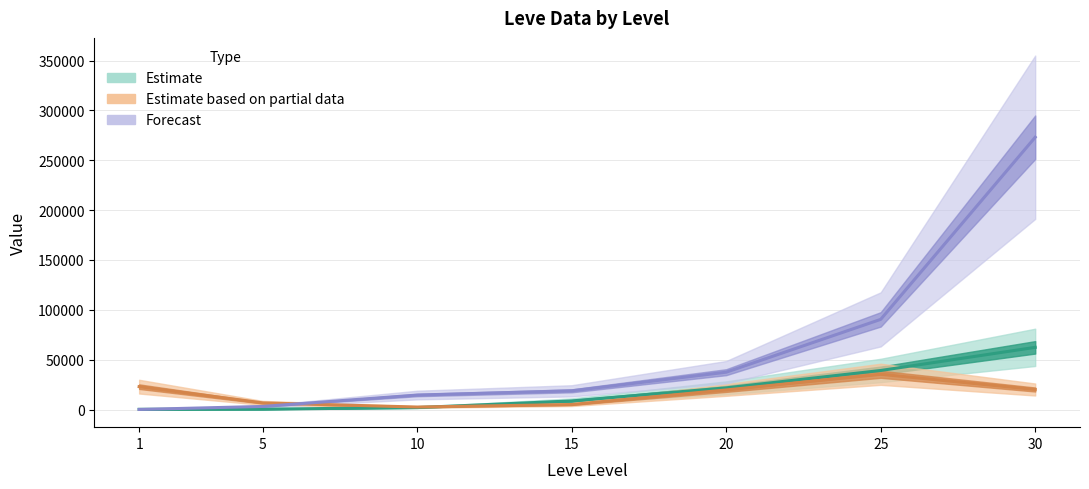

At which category does the chart reach its peak across all series?

30